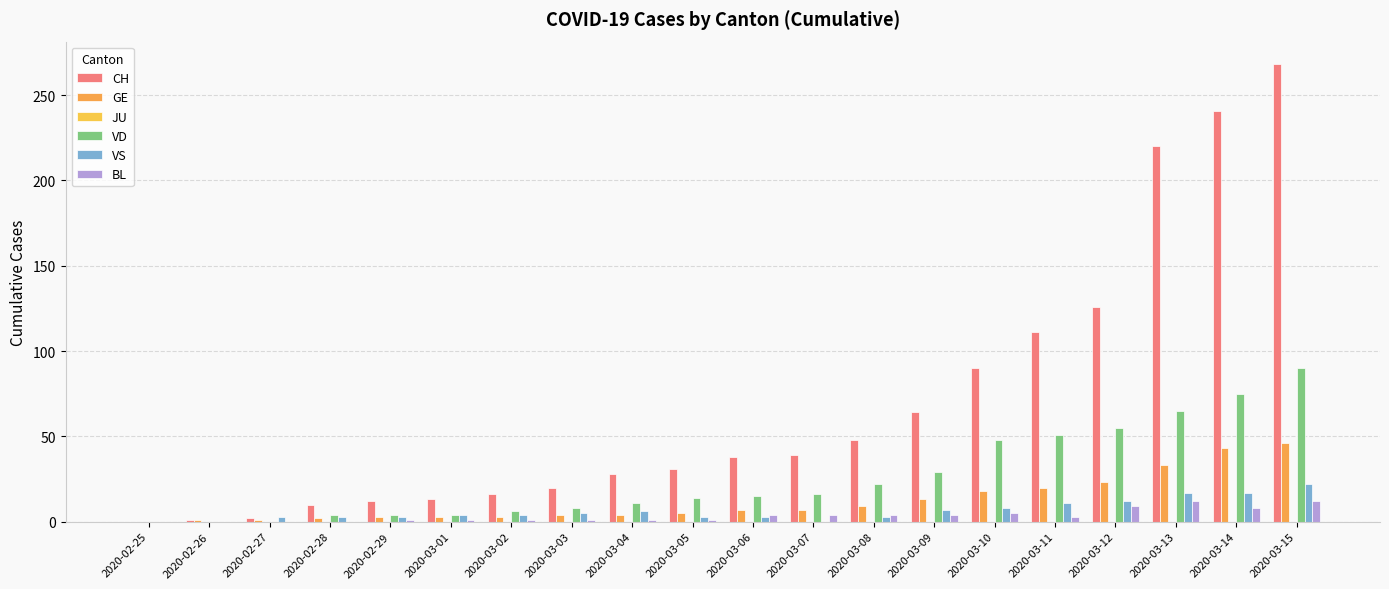

At which label does VD reach its minimum?

2020-02-25